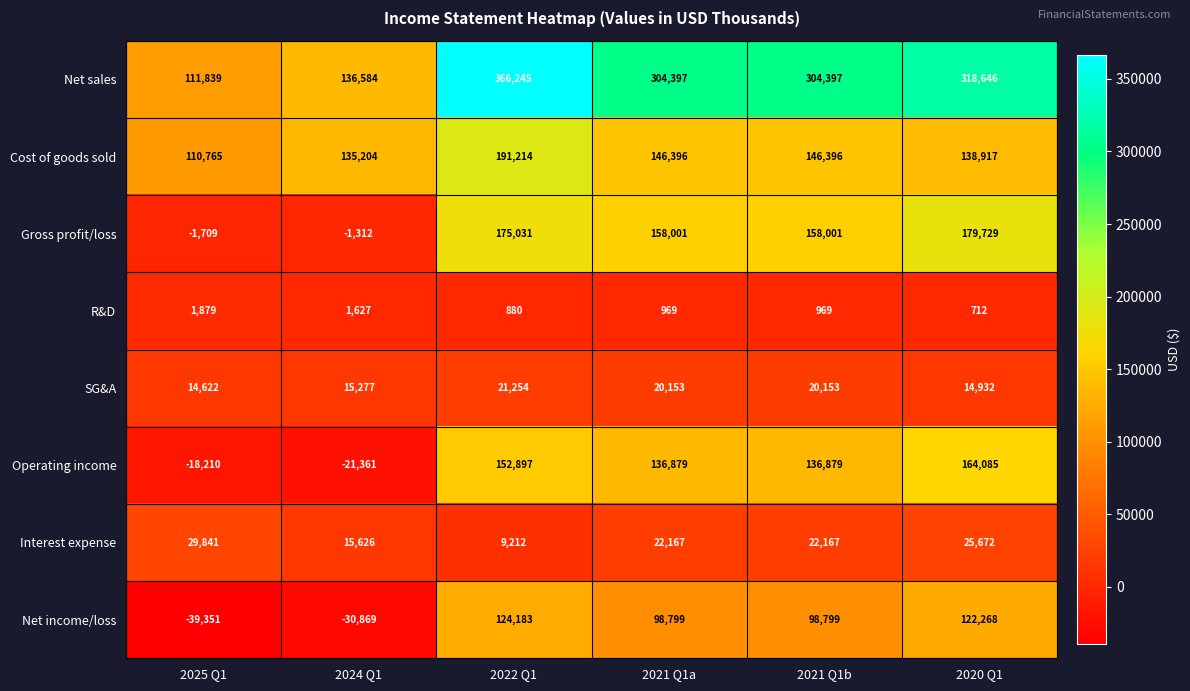

What is the sum of all Cost of goods sold values?

868892